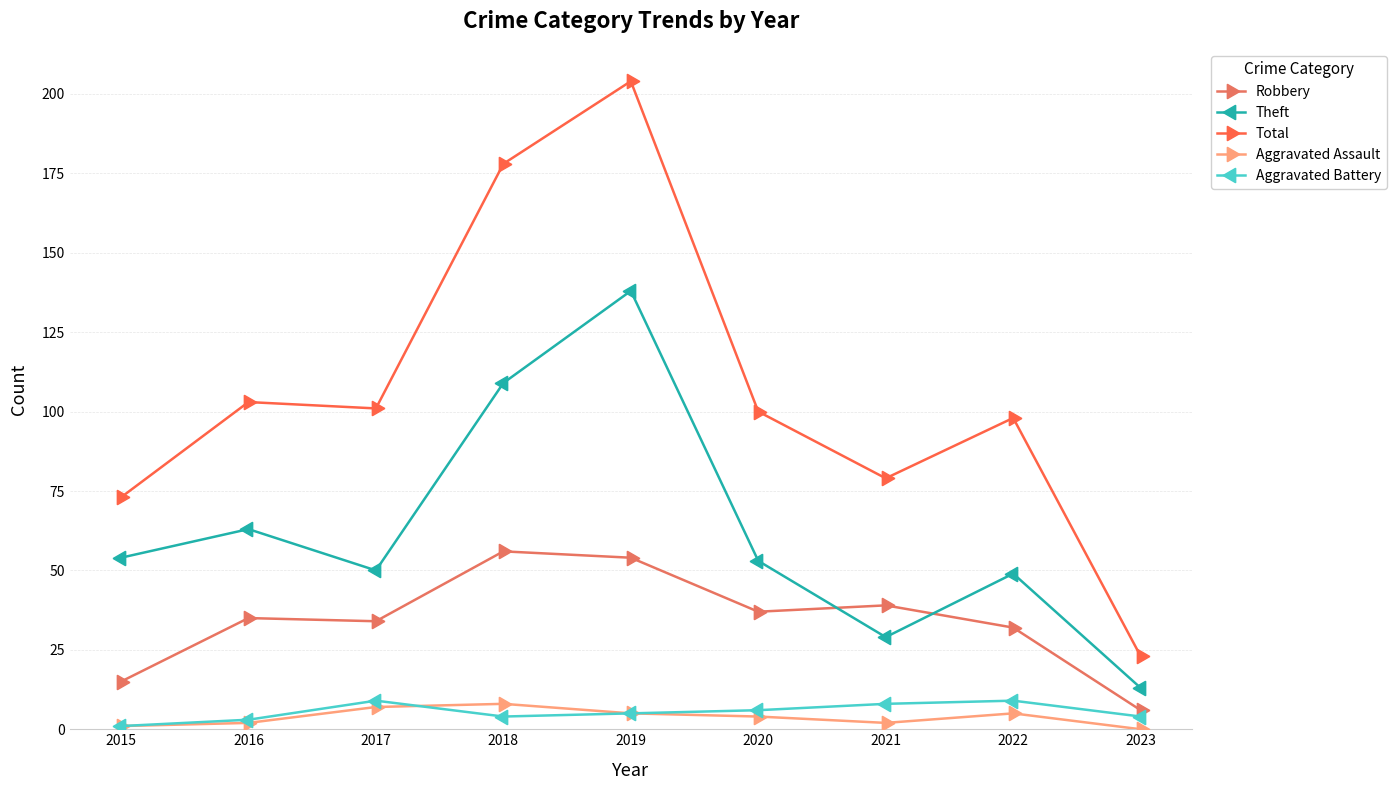

At which label does Total first exceed 100?

2016